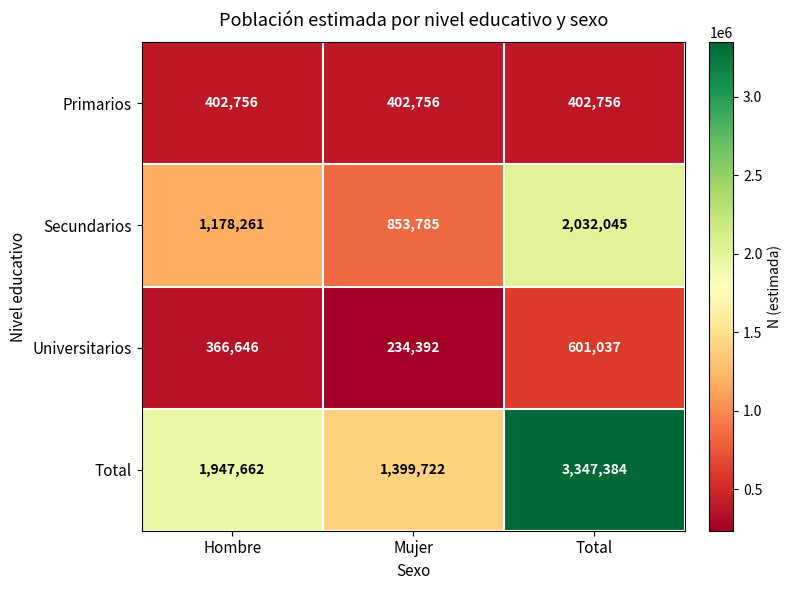

At which category is the sum across all series the highest?

Total